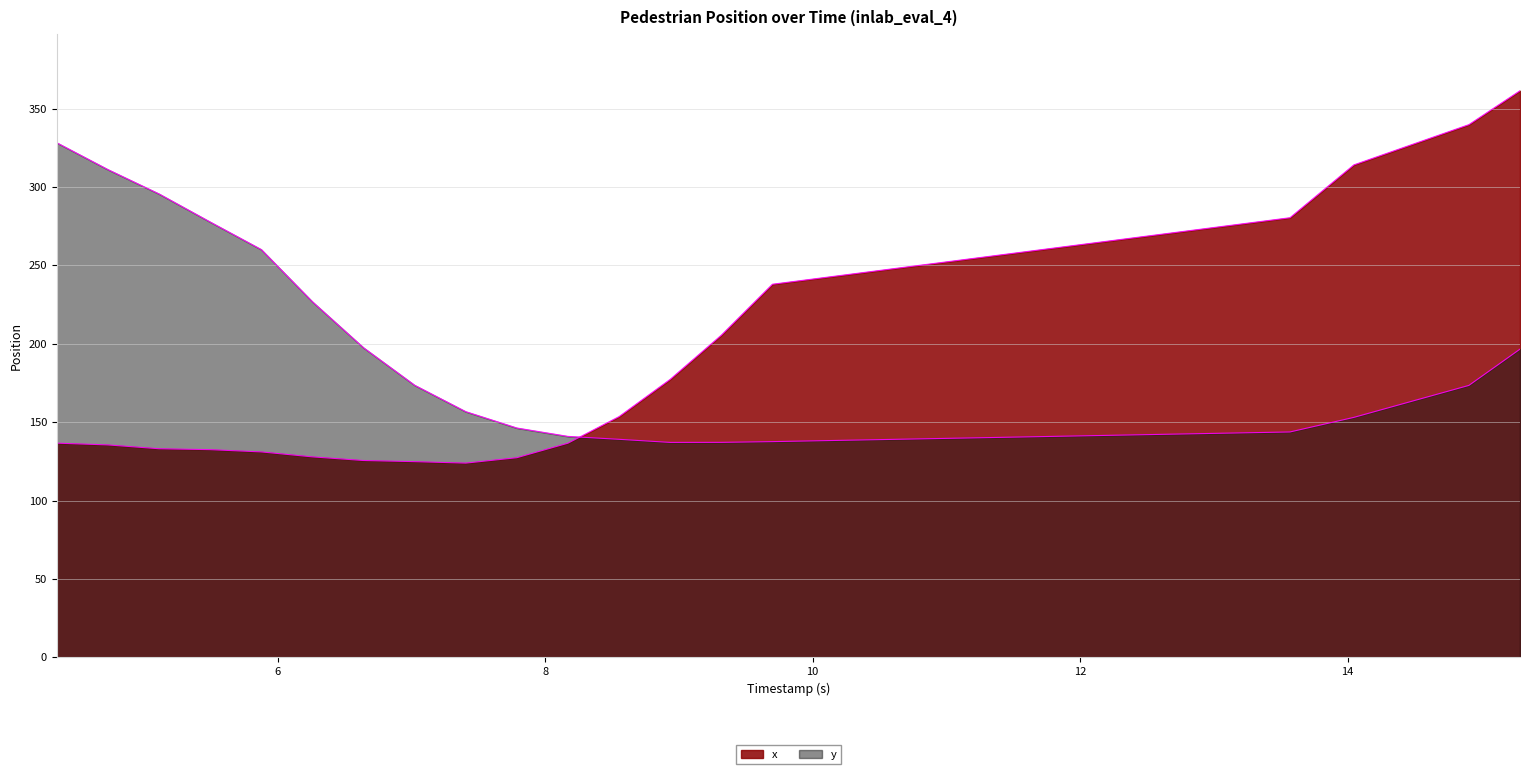

What is the average value of the x series?

184.4